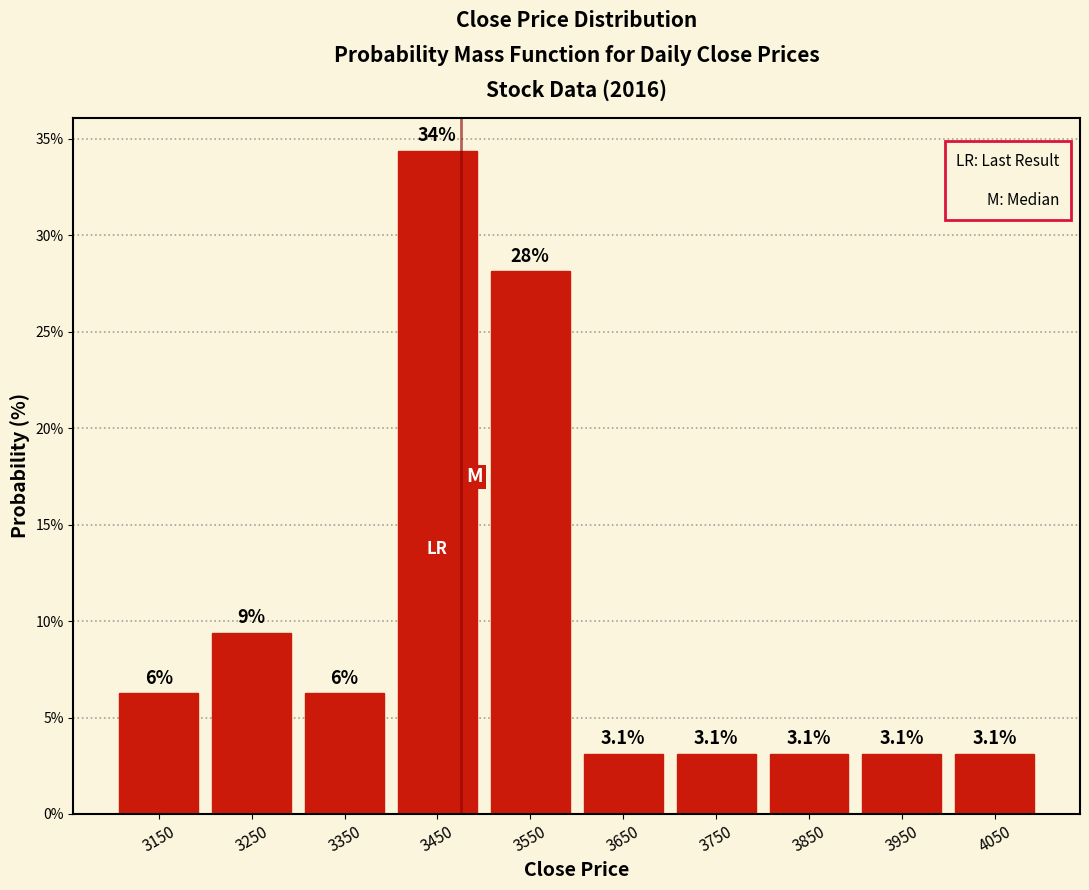

Which range on the x-axis has the tallest bar?

3400 to 3500